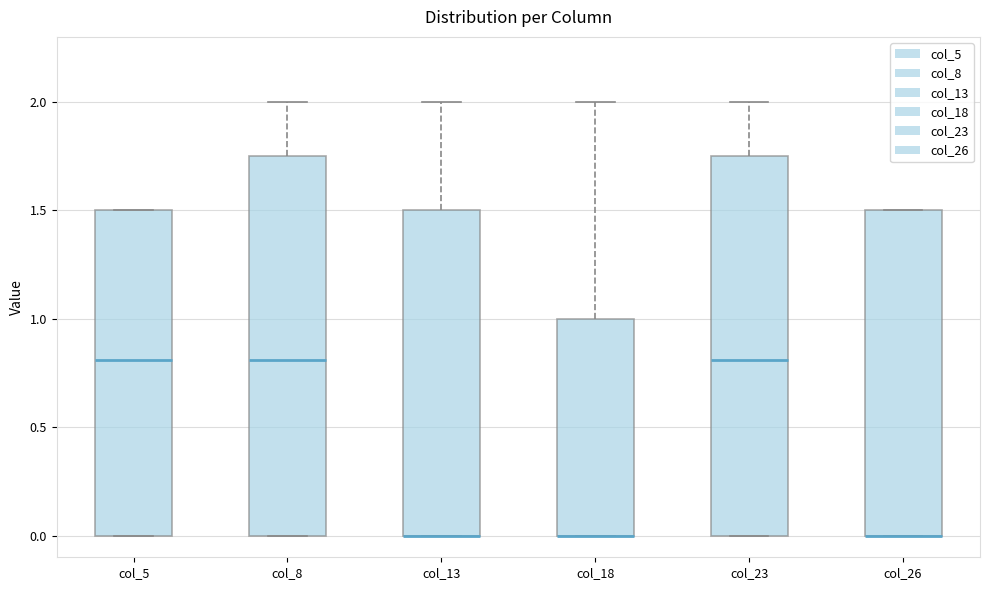

Reading left to right, transcribe this box plot: for each box, give where its median line is, the range the box spans, and where its two whiskers end, as read against the y-axis. The values are not printed on the chart, so give them approximately, as read against the axis.

col_5: median 0.80, box 0.00 to 1.50, whiskers 0.00 to 1.50
col_8: median 0.80, box 0.00 to 1.75, whiskers 0.00 to 2.00
col_13: median 0.00 (drawn on the box's lower edge), box 0.00 to 1.50, whiskers 0.00 to 2.00
col_18: median 0.00 (drawn on the box's lower edge), box 0.00 to 1.00, whiskers 0.00 to 2.00
col_23: median 0.80, box 0.00 to 1.75, whiskers 0.00 to 2.00
col_26: median 0.00 (drawn on the box's lower edge), box 0.00 to 1.50, whiskers 0.00 to 1.50